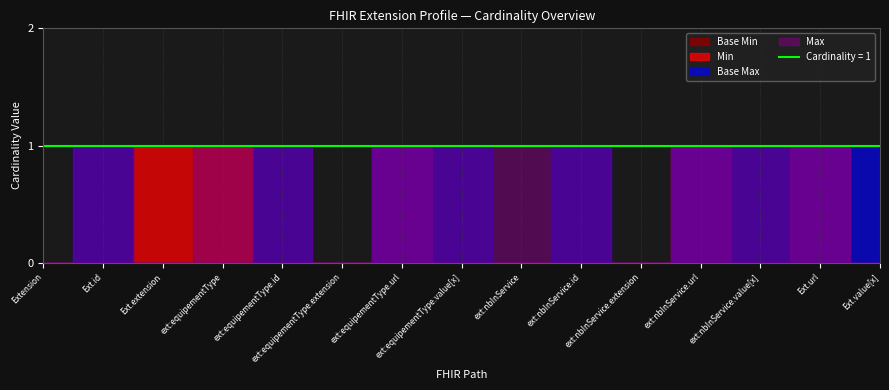

Between Extension.extension:equipementType.url and 30, which is larger?

30